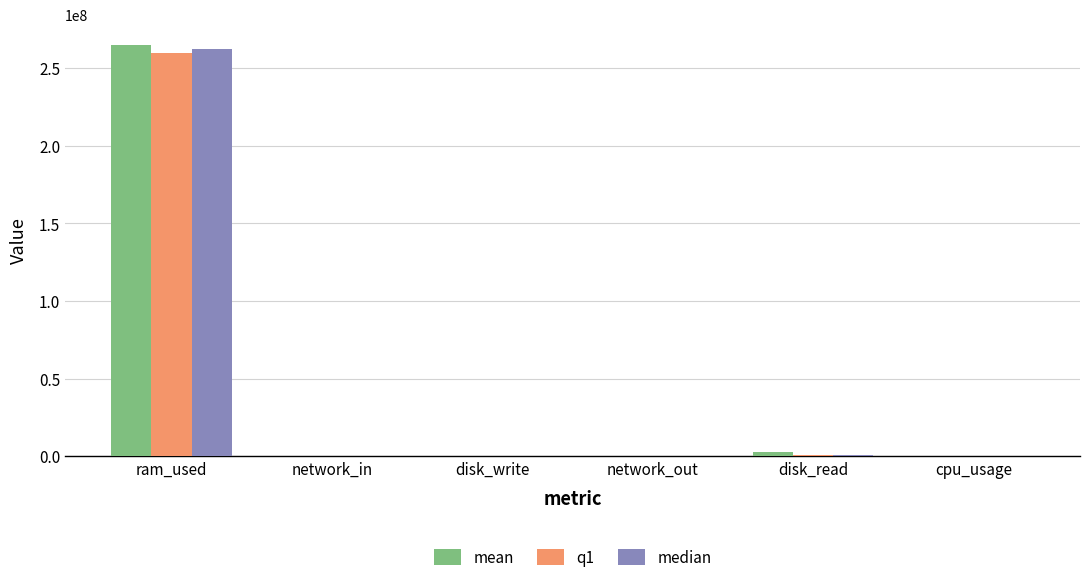

True or false: median has a value of 262311936.0 at ram_used.

True